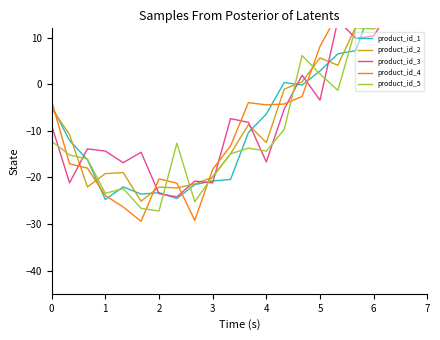

True or false: product_id_5 has more than 1 points higher than both neighbors.

True